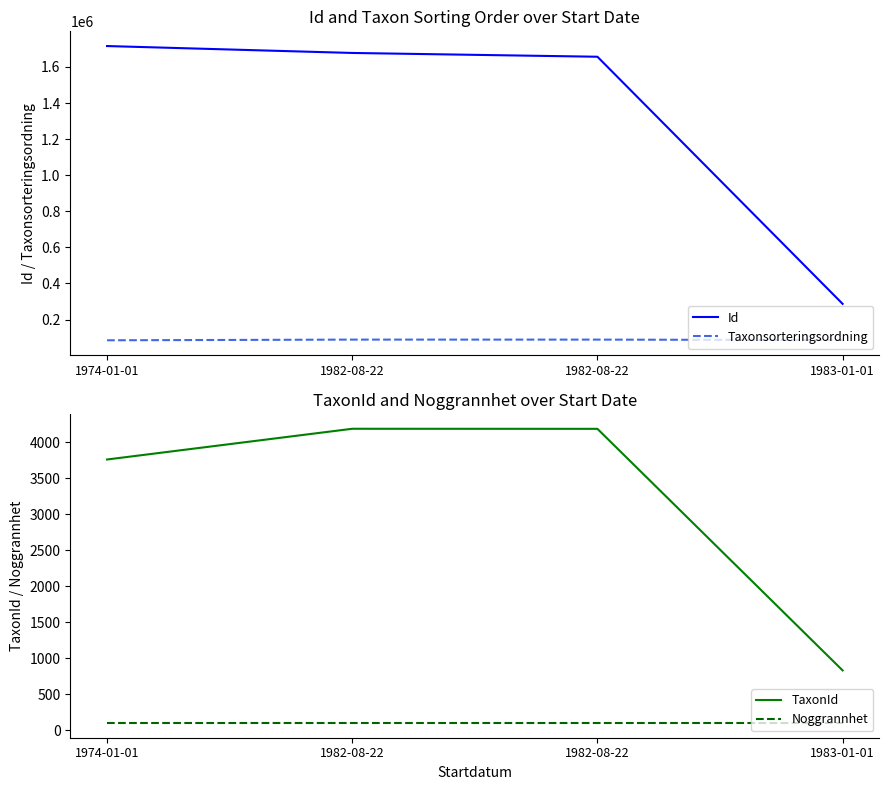

Reading left to right, what are all the values shown in this chart?

Id: 1974-01-01=1715643	1982-08-22=1677349	1982-08-22=1656383	1983-01-01=286950
Taxonsorteringsordning: 1974-01-01=85077	1982-08-22=88852	1982-08-22=88844	1983-01-01=86235
TaxonId: 1974-01-01=3762	1982-08-22=4189	1982-08-22=4188	1983-01-01=831
Noggrannhet: 1974-01-01=100	1982-08-22=100	1982-08-22=100	1983-01-01=100